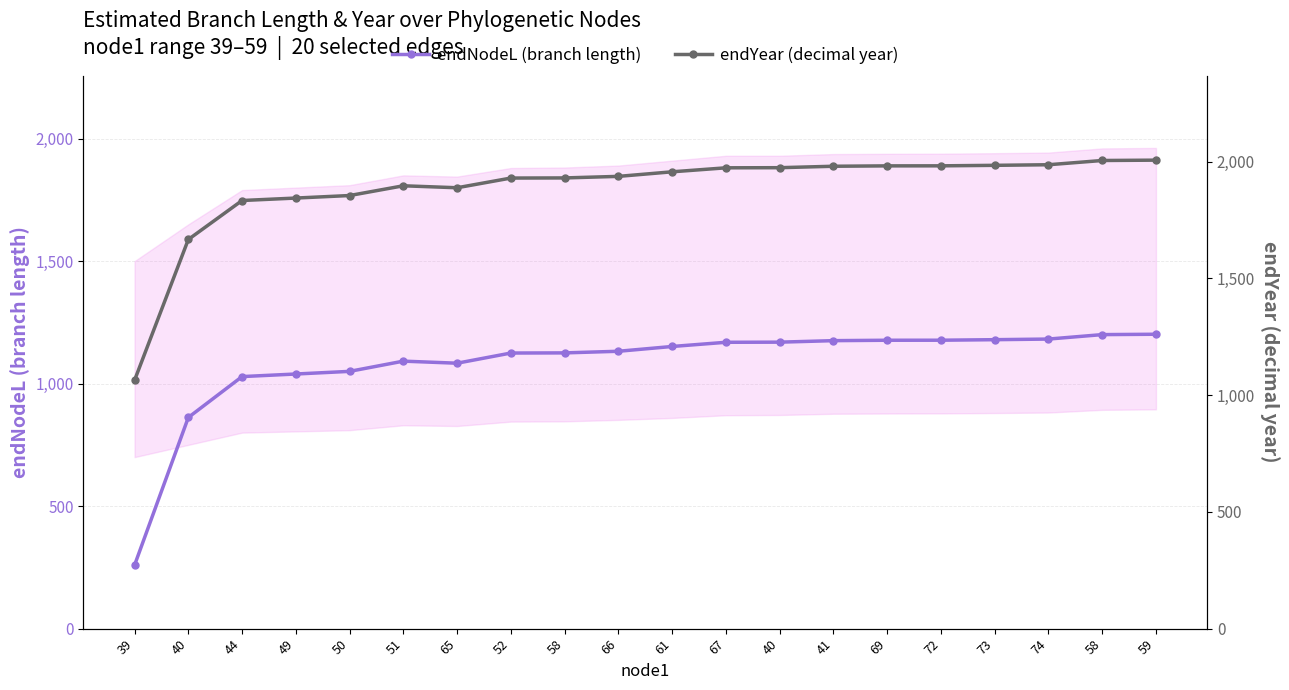

Reading right to left, what are all the values shown in this chart?

endNodeL (branch length): 59=1201.5	58=1200.0	74=1181.9	73=1179.3	72=1177.2	69=1177.0	41=1175.4	40=1169.3	67=1168.7	61=1151.6	66=1132.0	58=1125.4	52=1124.8	65=1083.3	51=1091.8	50=1050.0	49=1039.2	44=1028.7	40=861.9	39=259.2
endYear (decimal year): 59=2005.9	58=2004.4	74=1986.2	73=1983.7	72=1981.5	69=1981.4	41=1979.8	40=1973.6	67=1973.1	61=1956.0	66=1936.4	58=1929.8	52=1929.2	65=1887.7	51=1896.1	50=1854.4	49=1843.6	44=1833.1	40=1666.2	39=1063.5